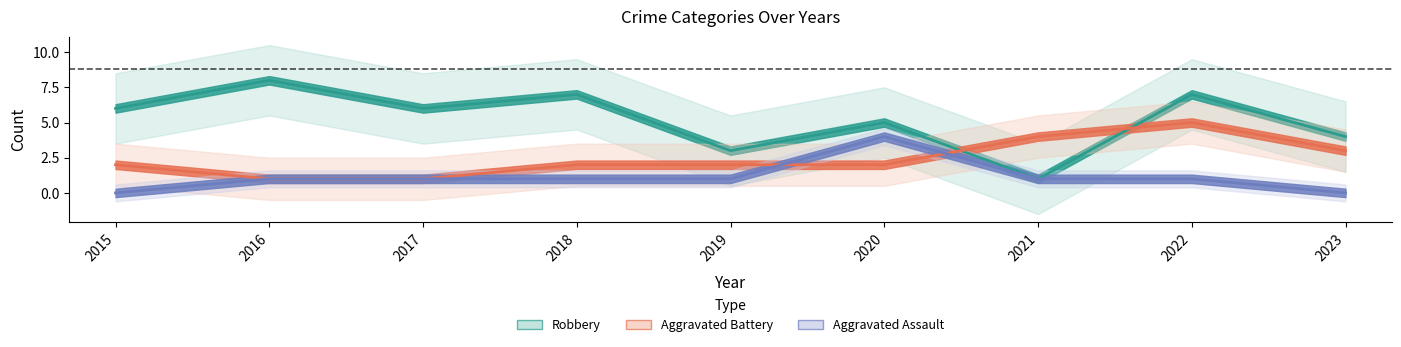

Read the Aggravated Assault value at 2021.

1